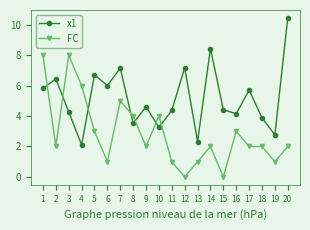

What is the average value of the x1 series?

5.2